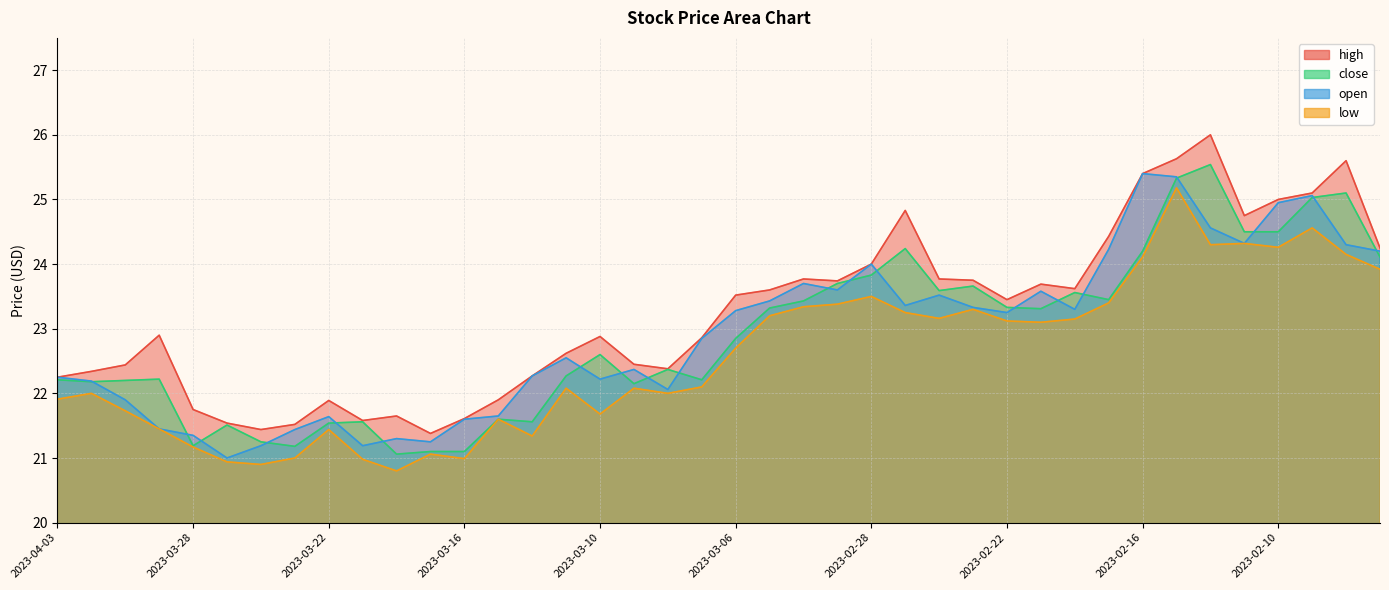

Rank the series by their maximum value, from highest to lowest.

high, close, open, low